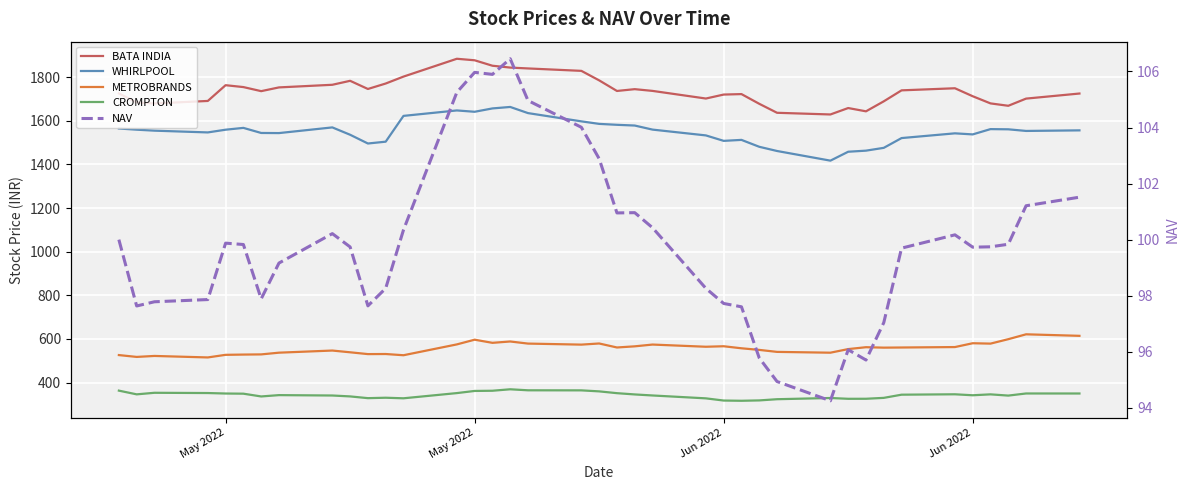

What is the average value of the NAV series?

99.8